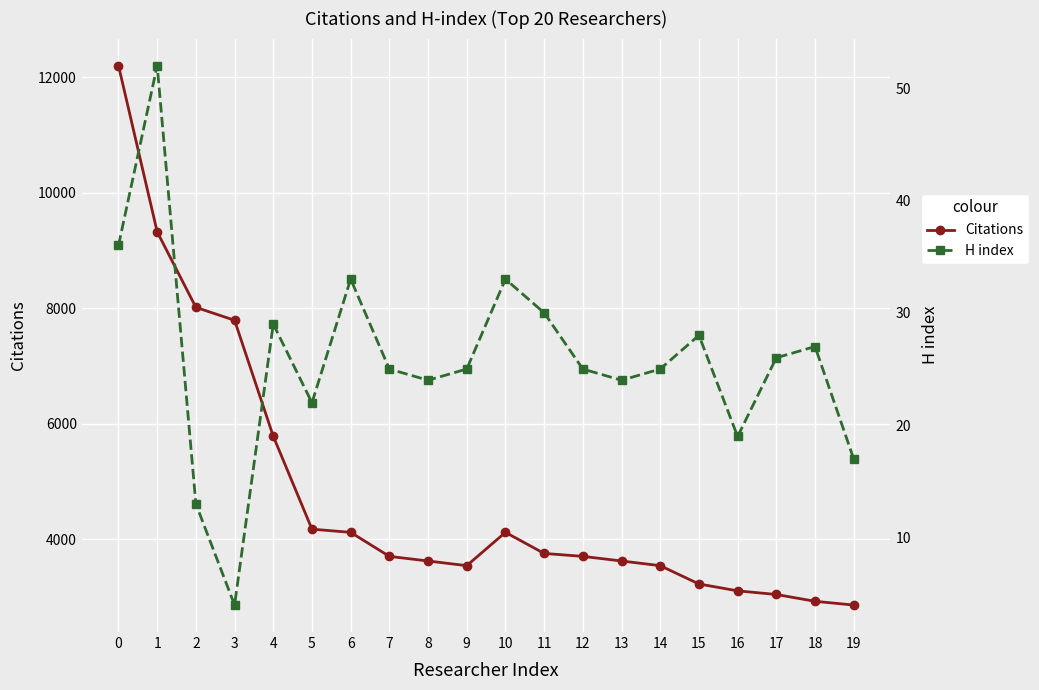

At which label does Citations reach its minimum?

19